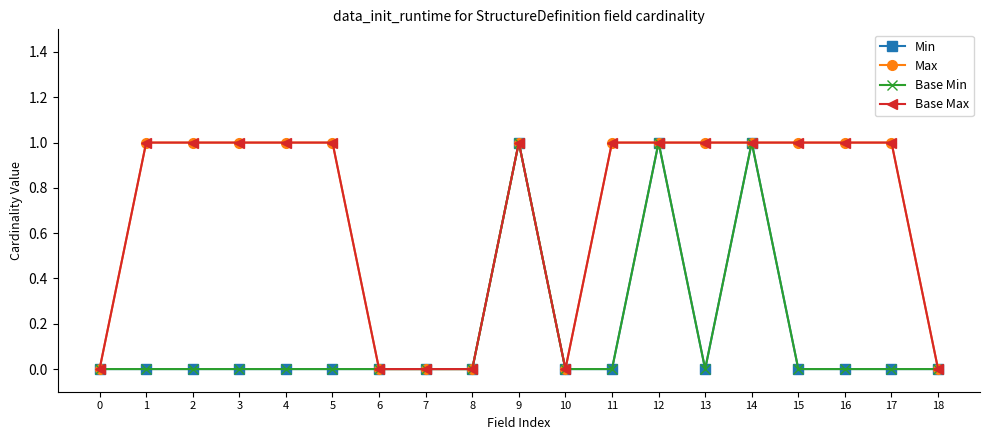

What is the sum of all Max values?

13